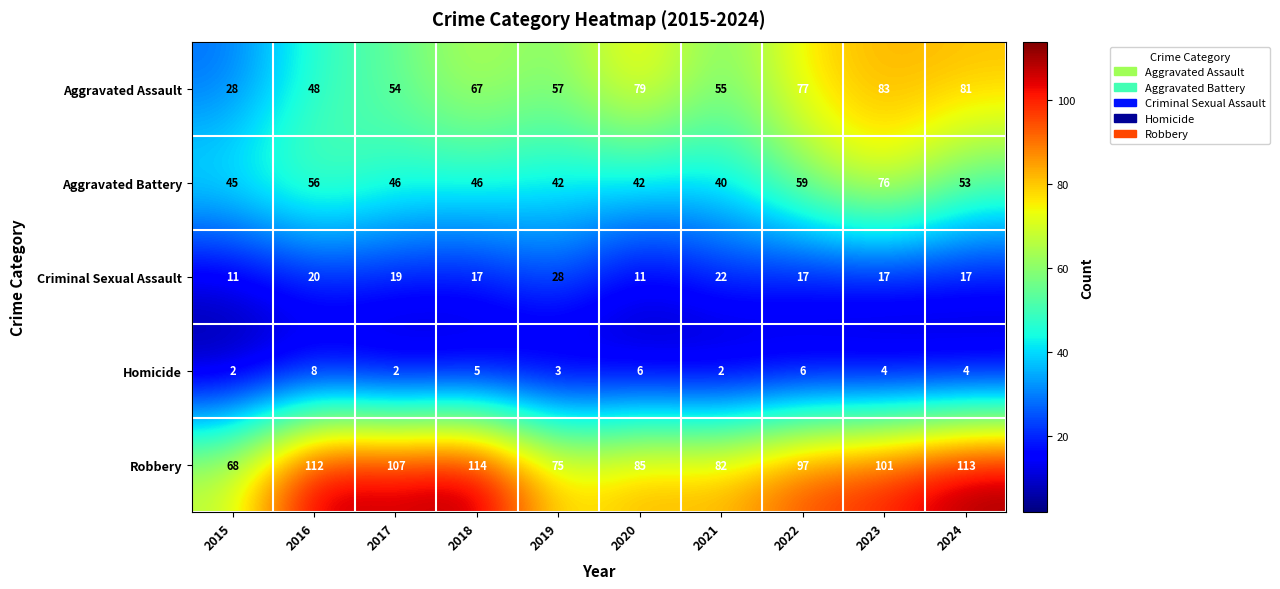

What is the difference between the highest and lowest values at 2019?

72